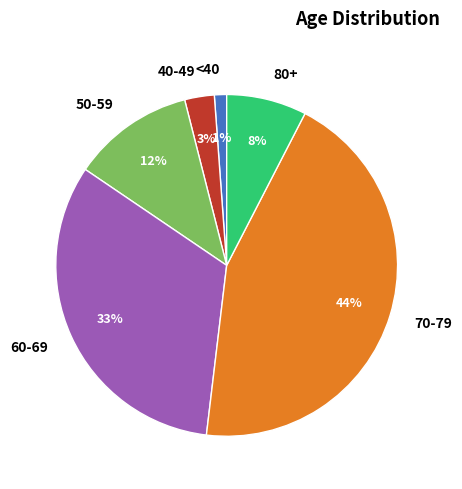

Rank the categories by value from highest to lowest.

70-79, 60-69, 50-59, 80+, 40-49, <40